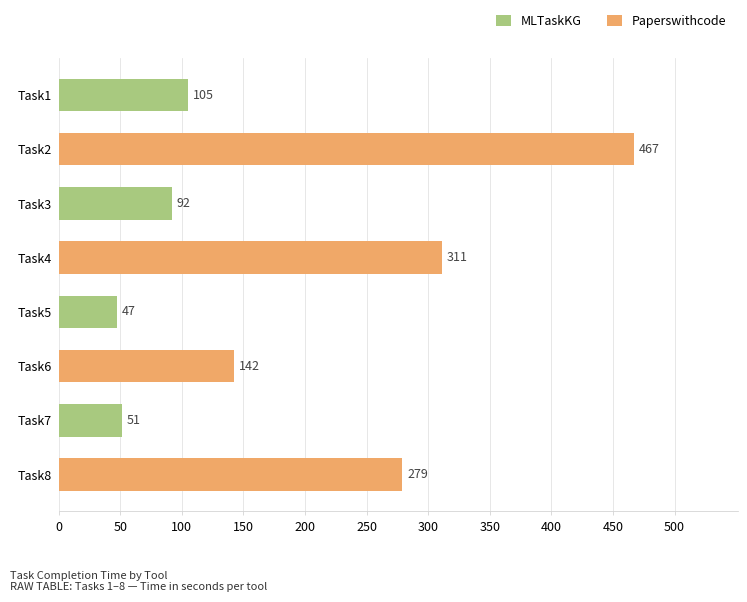

Which category has the highest value across all series?

Task2